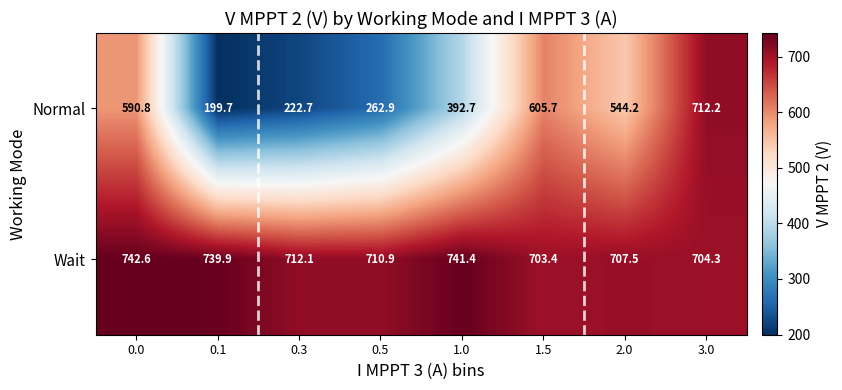

Where is Normal nearest to the value 455?

1.0